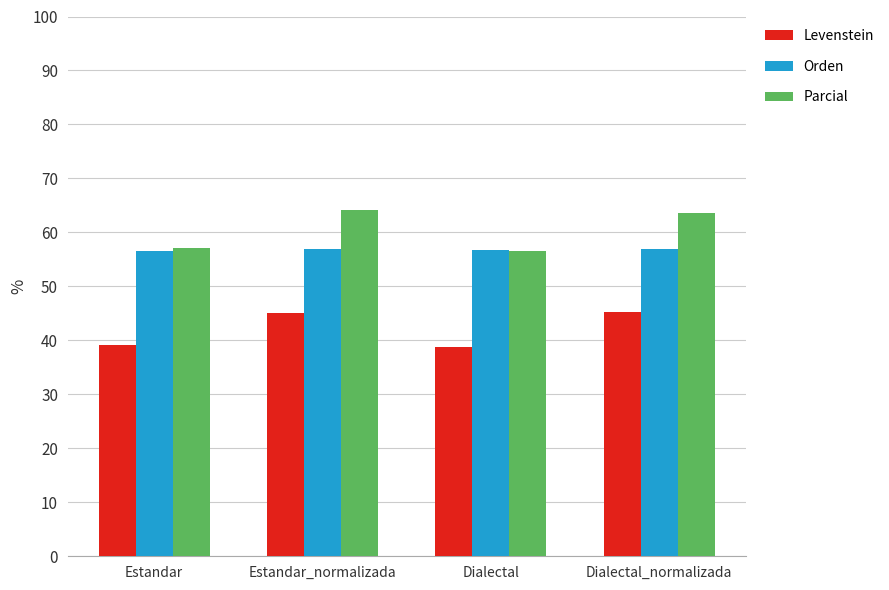

How many categories are shown in the chart?

4